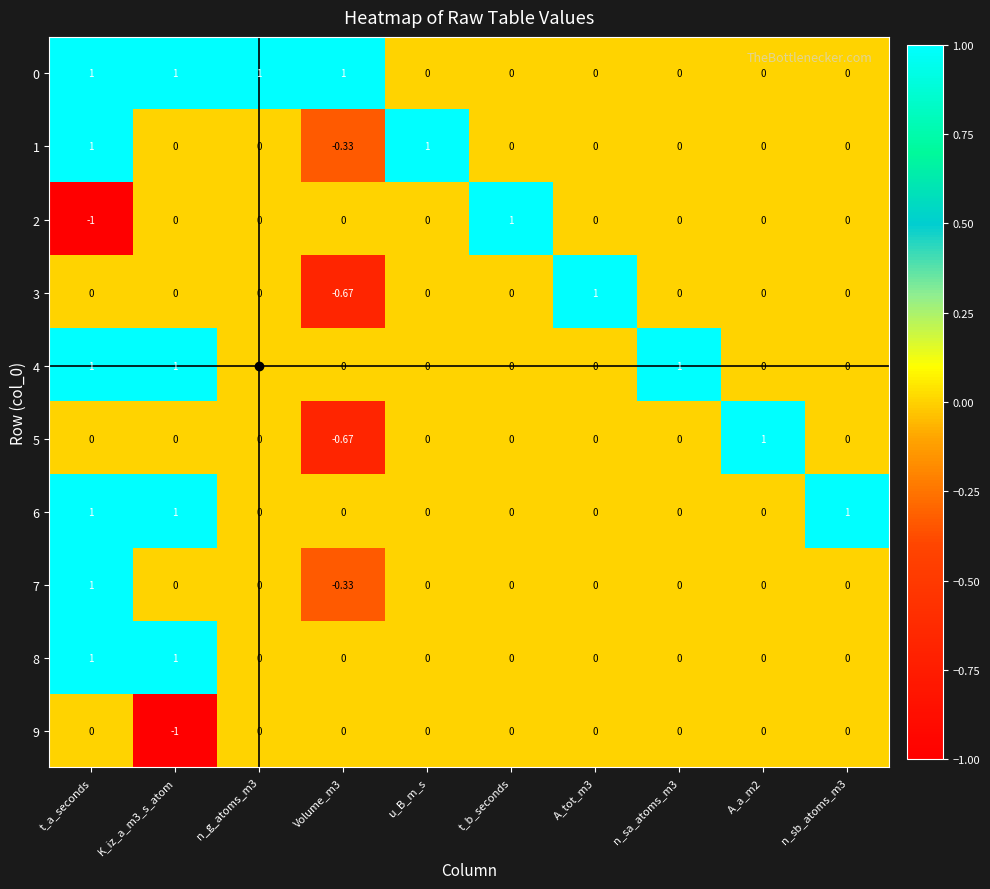

At which label does 1 first exceed 0?

t_a_seconds